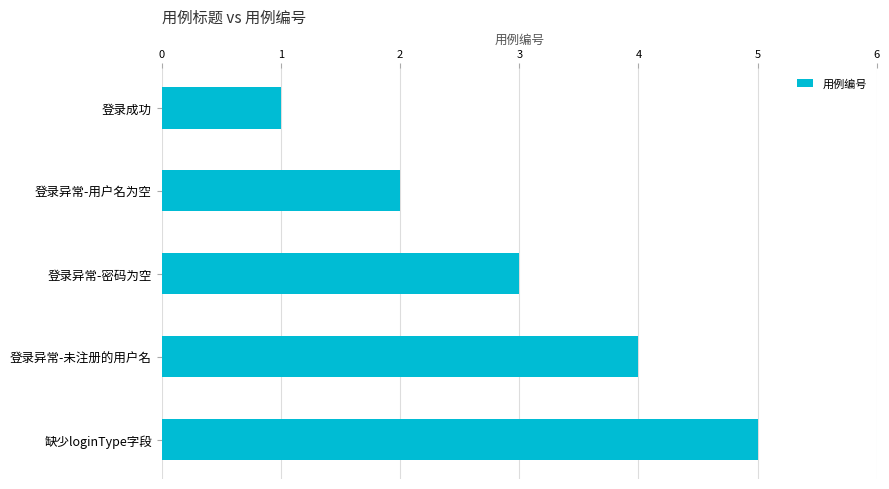

What is the ratio of the value at 登录成功 to the value at 登录异常-用户名为空?

0.5